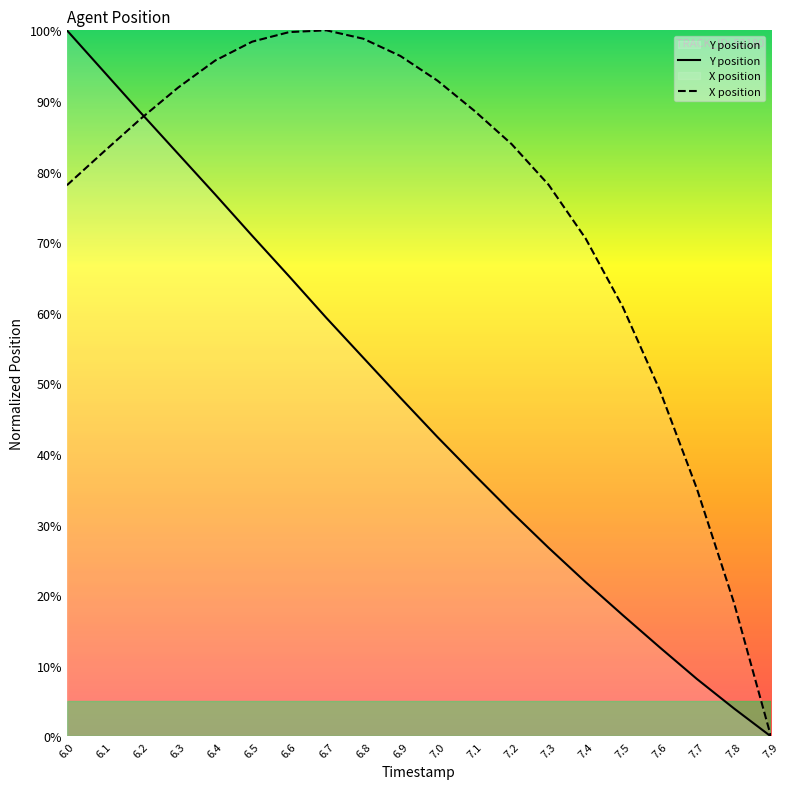

What position from the left is 6.3?

4